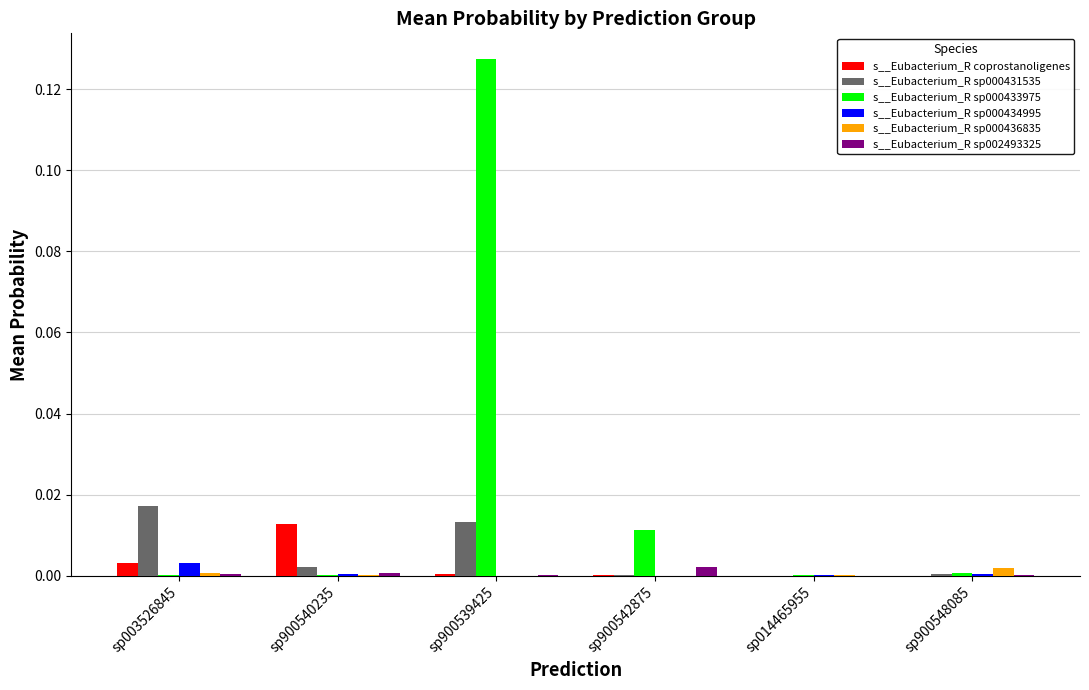

Are the bars horizontal?

No